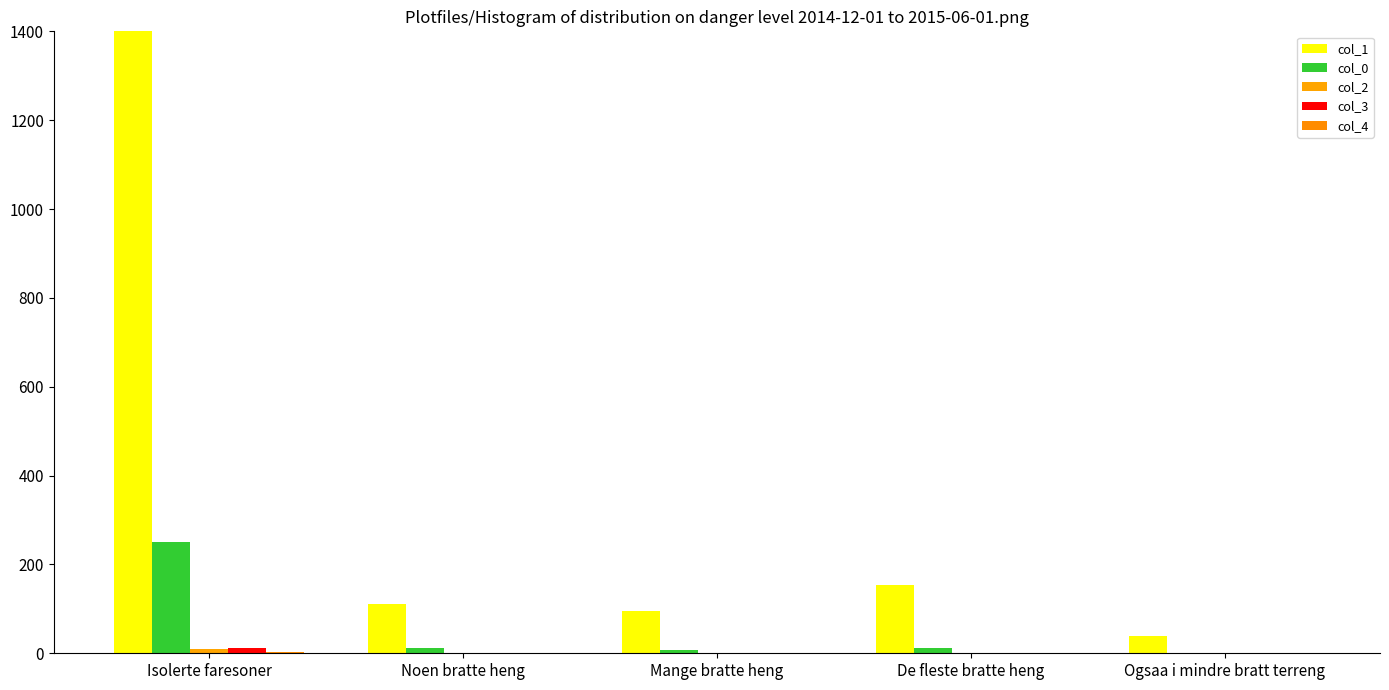

How many bars are there in total?

25